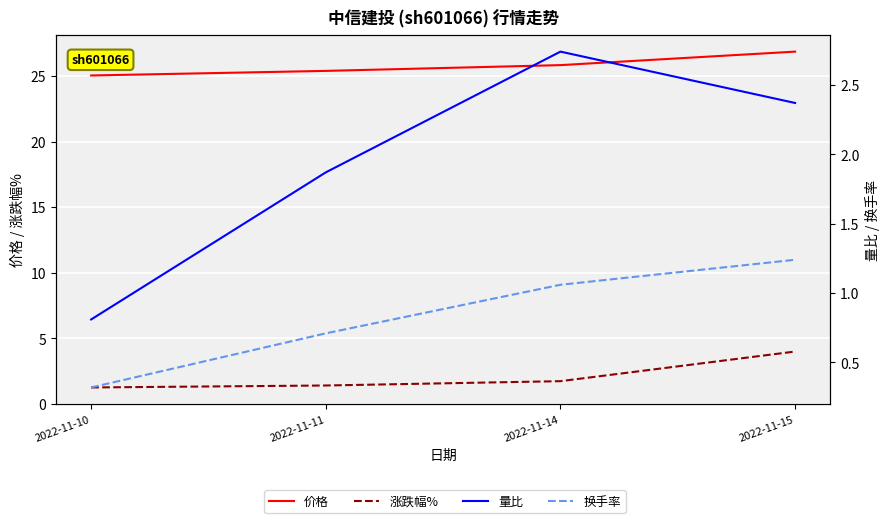

What is the minimum value for 换手率?

0.3